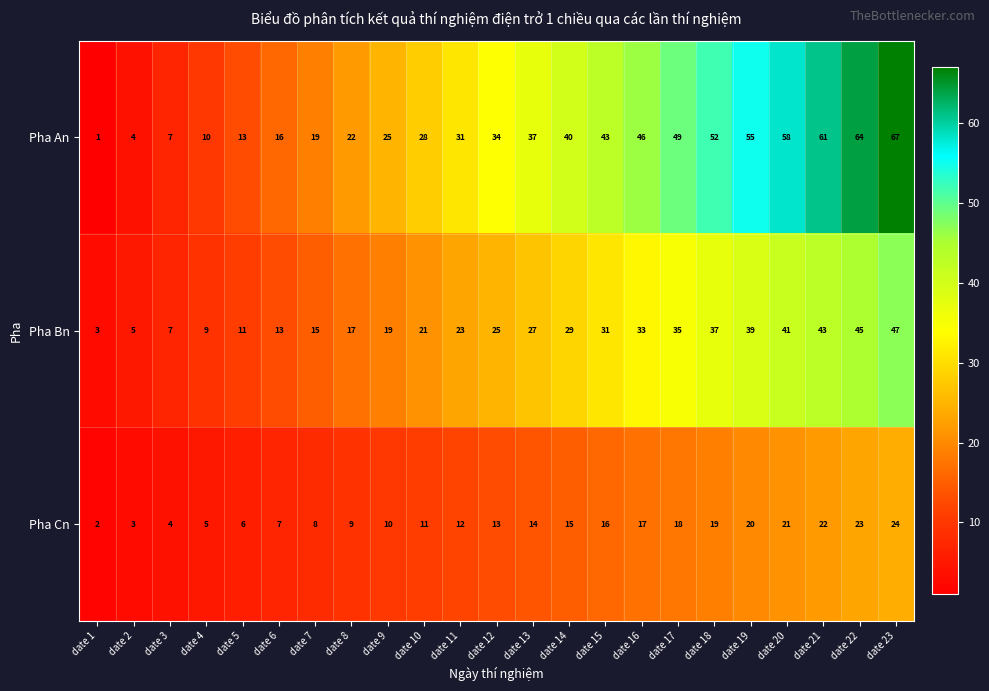

At date 7, list the series in order from smallest to largest.

Pha Cn, Pha Bn, Pha An